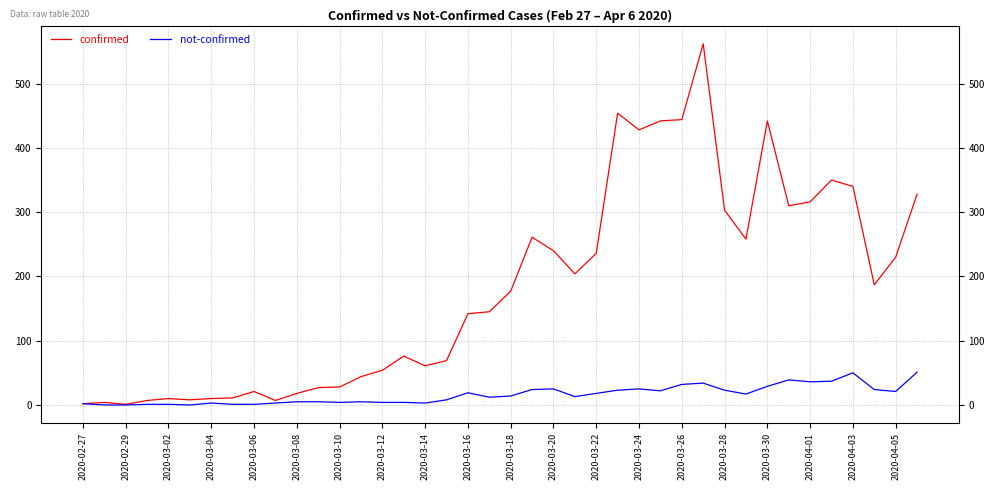

Which series has the largest total across all categories?

confirmed